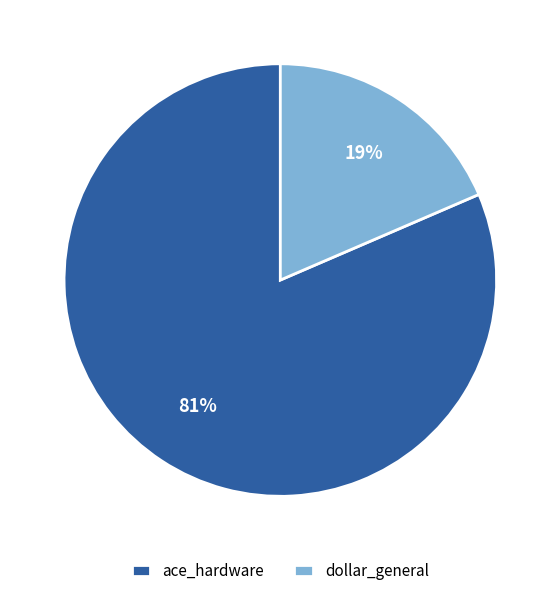

The dollar_general slice represents 19% of the pie. True or false?

True